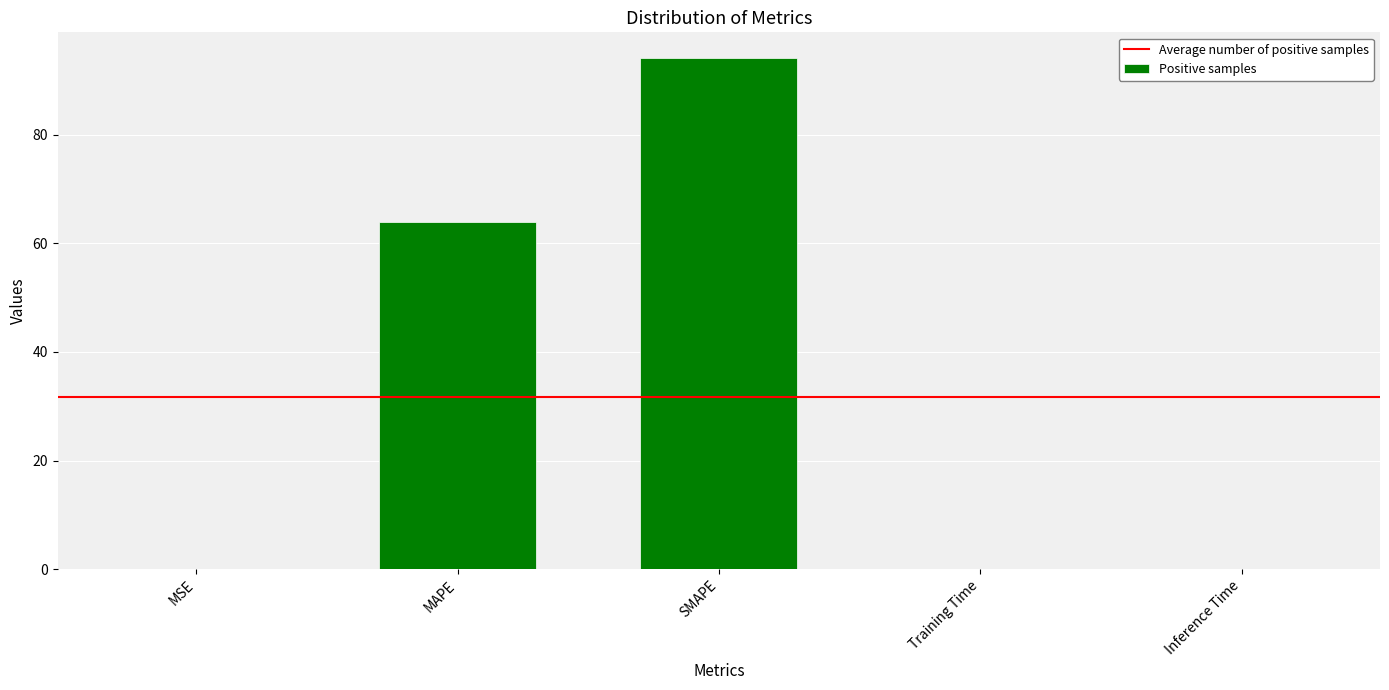

The chart shows a value of 0.0 at Inference Time. True or false?

True